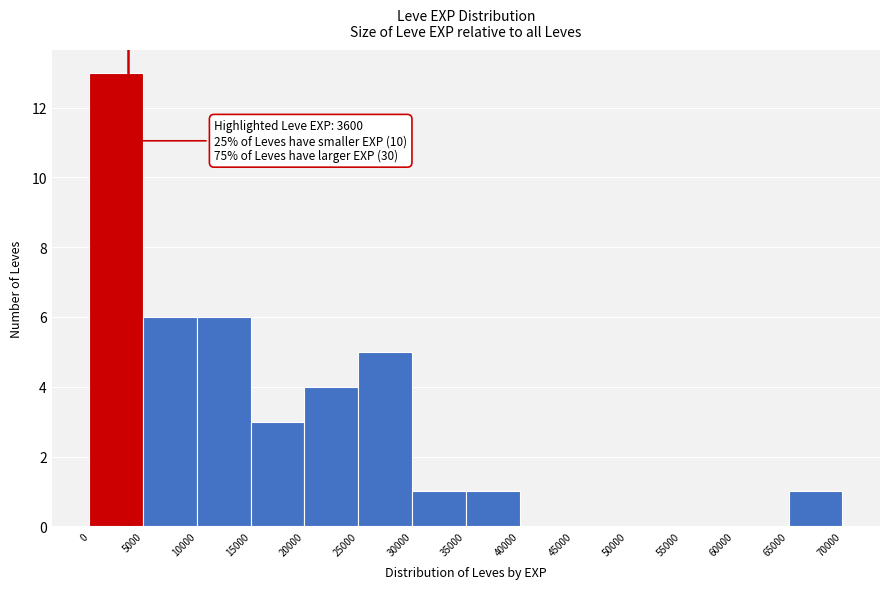

Over which range of the x-axis is the bar tallest?

0 to 5000